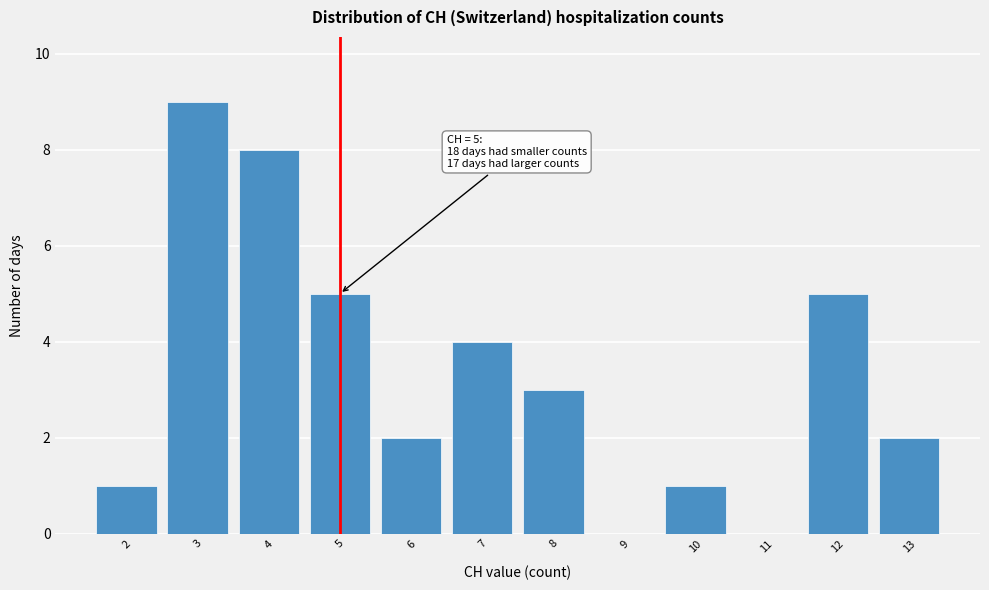

Which range on the x-axis has the tallest bar?

2.5 to 3.5